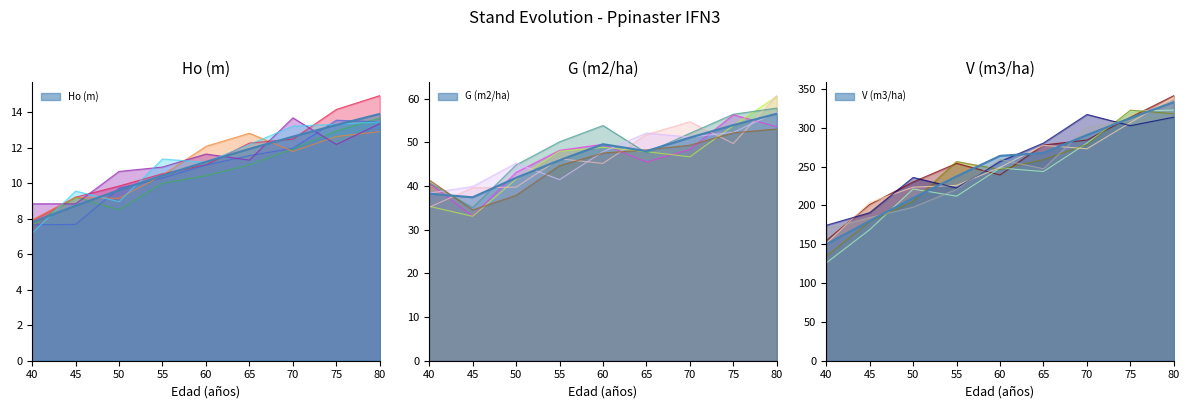

True or false: G (m2/ha) has a value of 38.2 at 40.

True